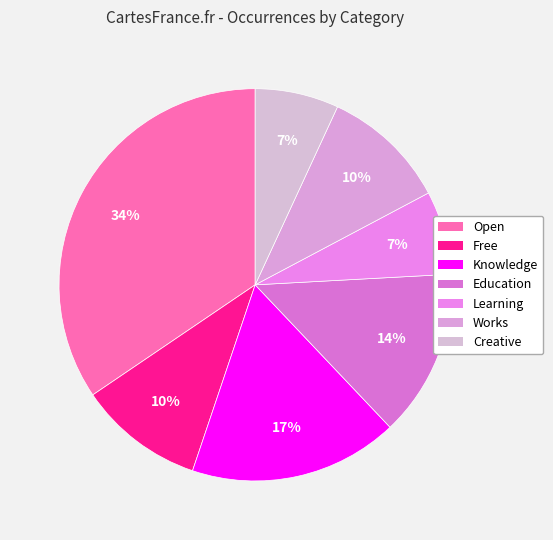

The Open slice represents 49% of the pie. True or false?

False